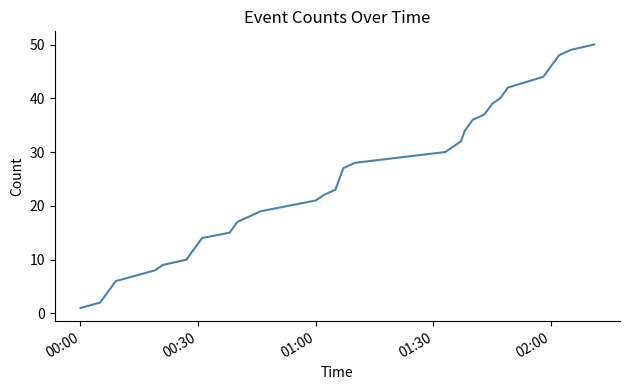

What is the greatest value displayed?

50